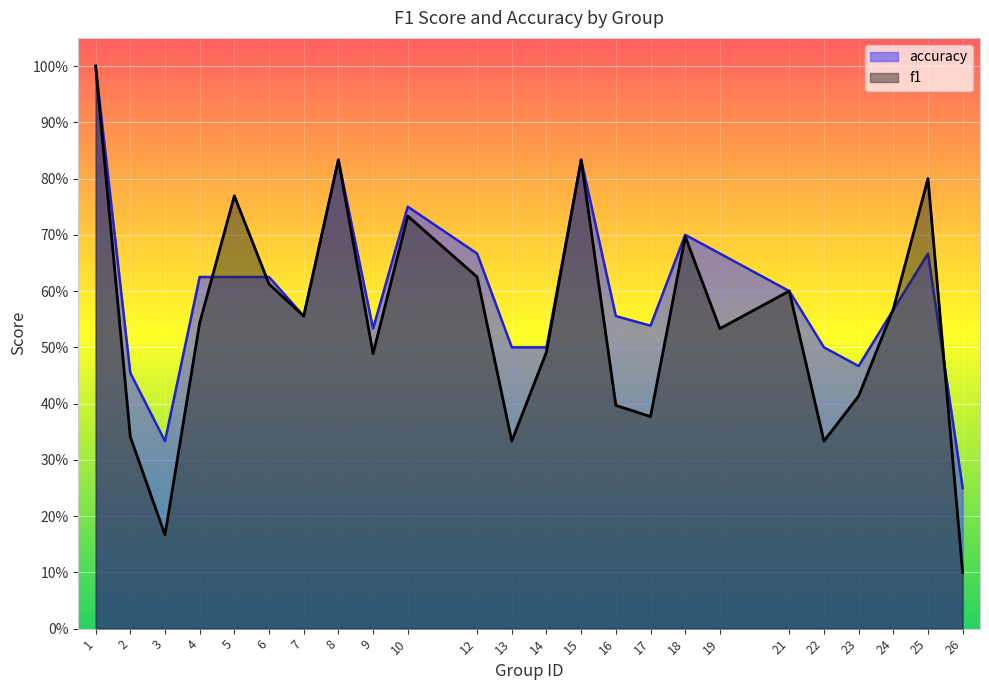

Between 4 and 16, which series saw the biggest shift?

f1